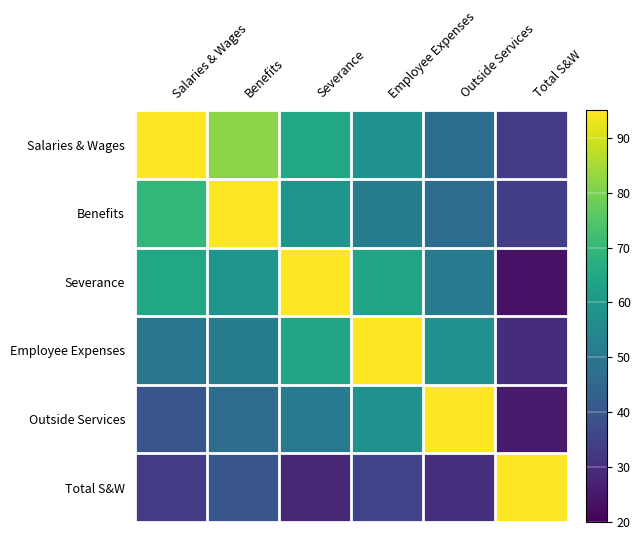

Between Outside Services and Employee Expenses, which is larger?

Employee Expenses